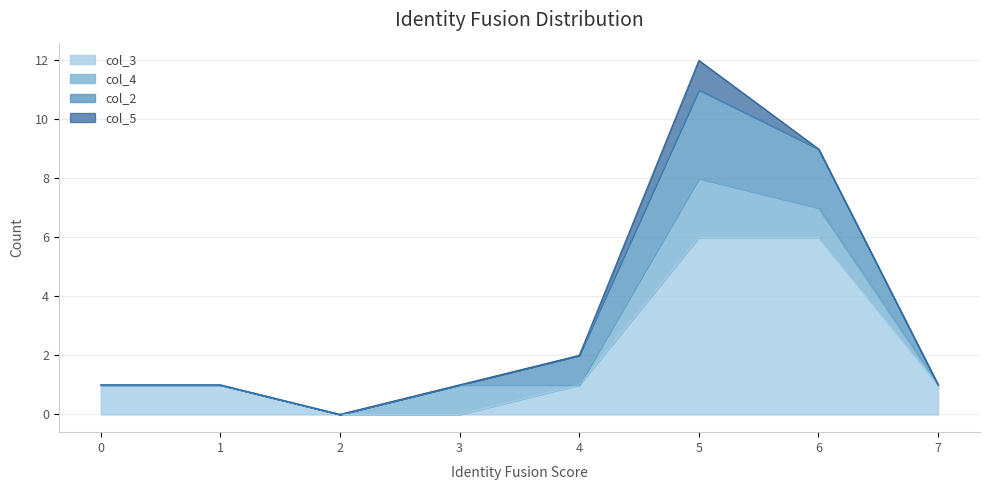

What is the spread (max minus min) of values at 4?

1